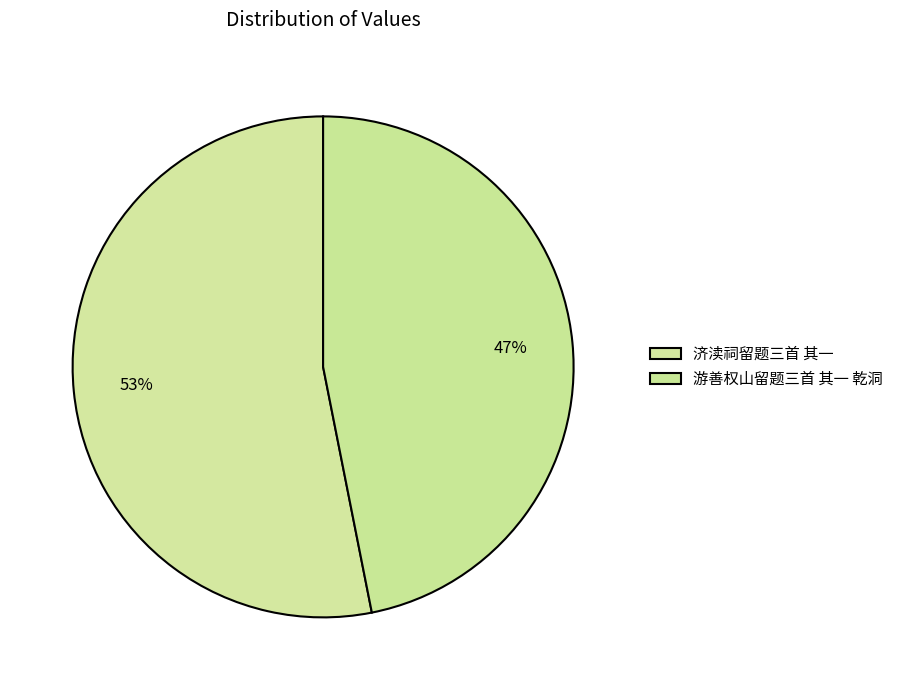

Which slice is the largest?

济渎祠留题三首 其一